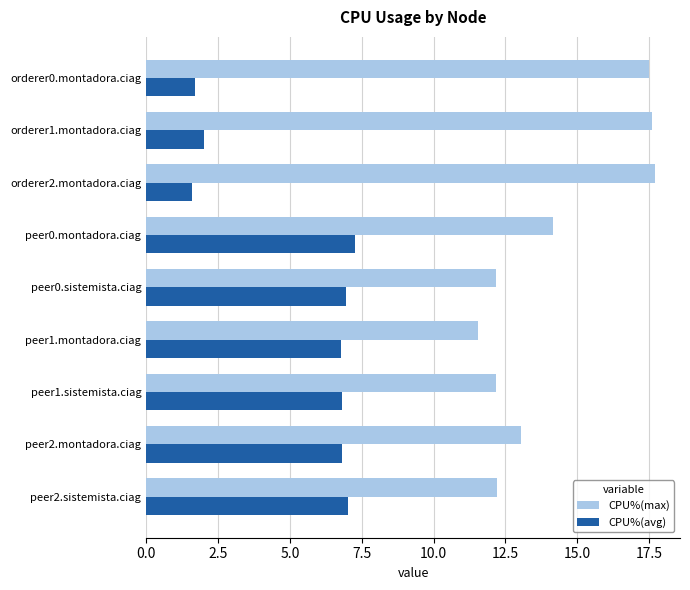

At how many categories does at least one series exceed 11?

9